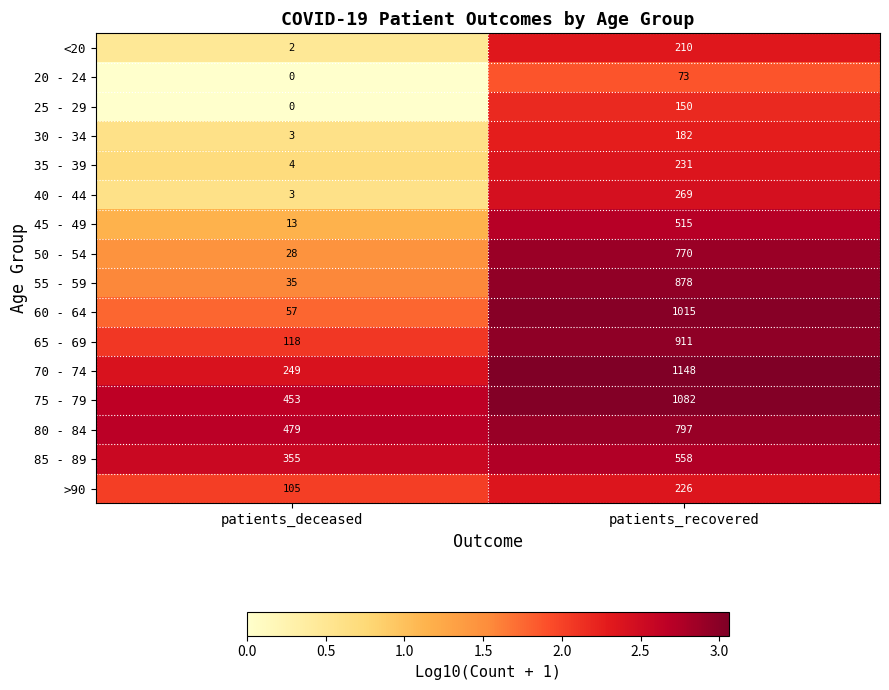

What is the sum of all 60 - 64 values?

1072